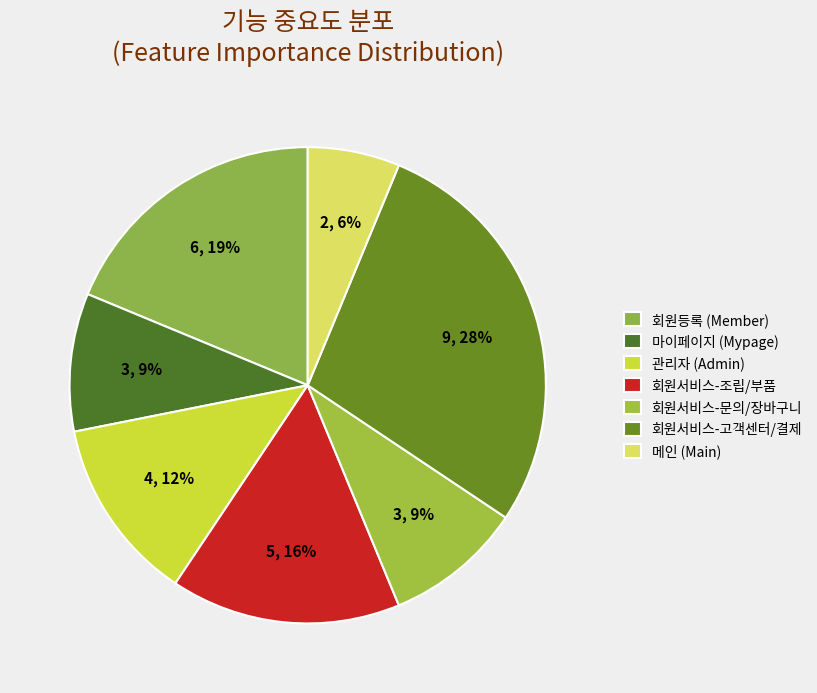

Does 마이페이지 (Mypage) represent more than half of the total?

No